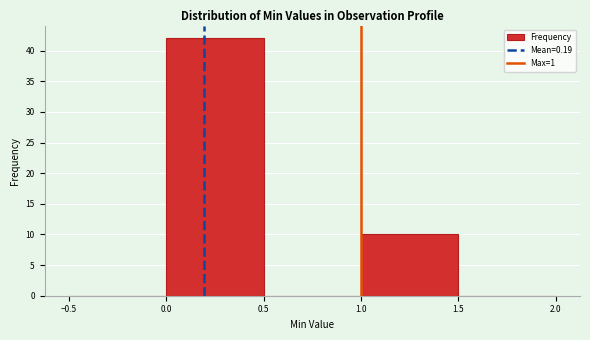

Which range on the x-axis has the tallest bar?

0.0 to 0.5